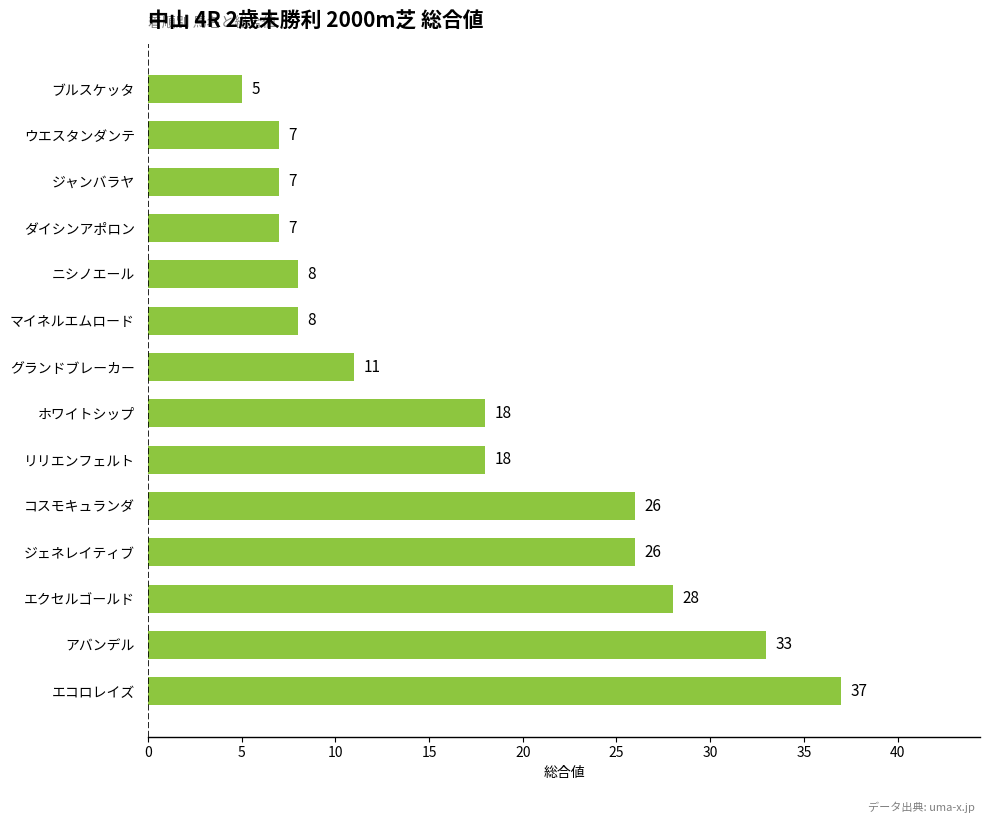

How many series are shown in this chart?

1